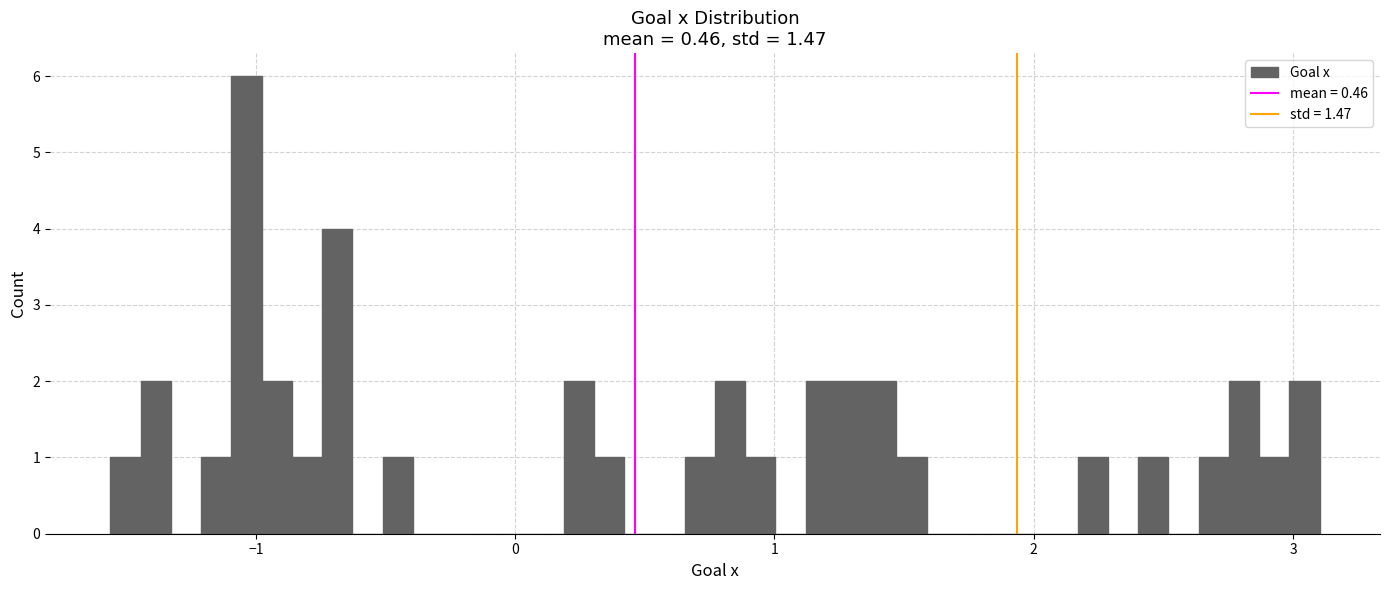

Around what value on the x-axis is the tallest bar? Give the approximate position of its centre, as read against the axis.

-1.0